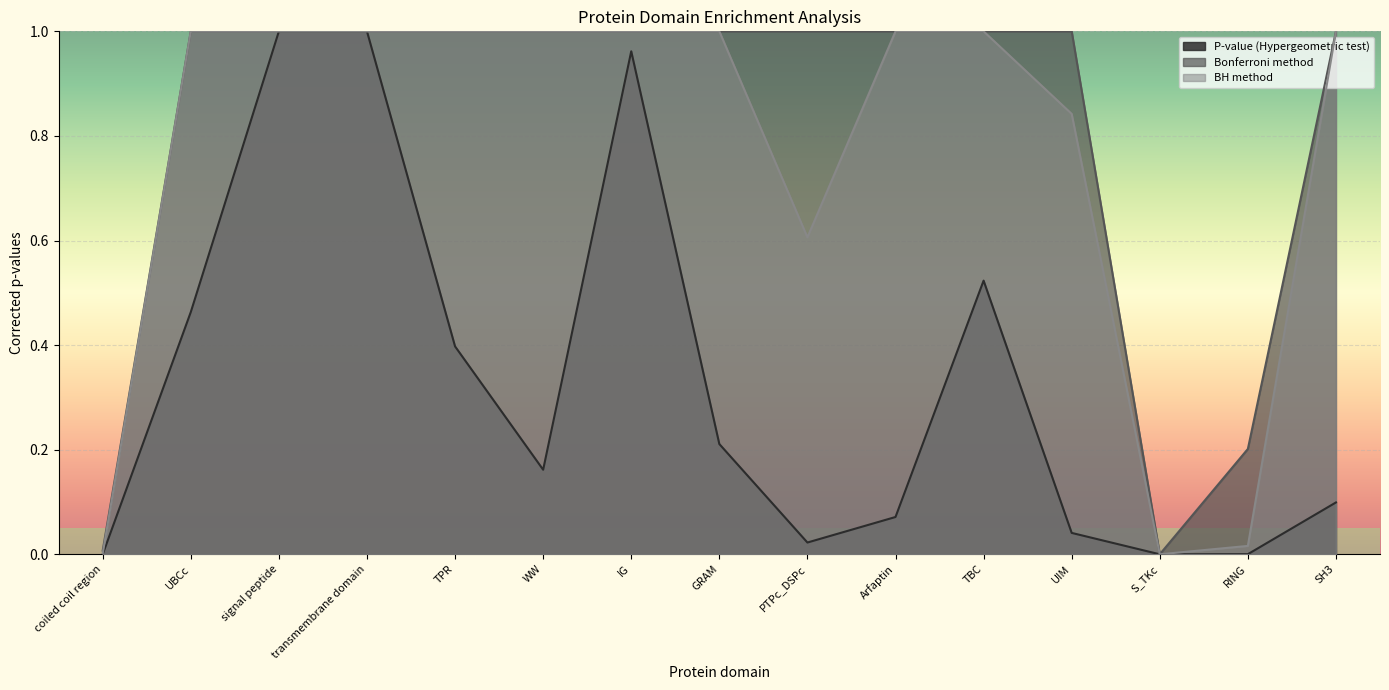

What is the value of the BH method point at the 15th from the left?

1.0